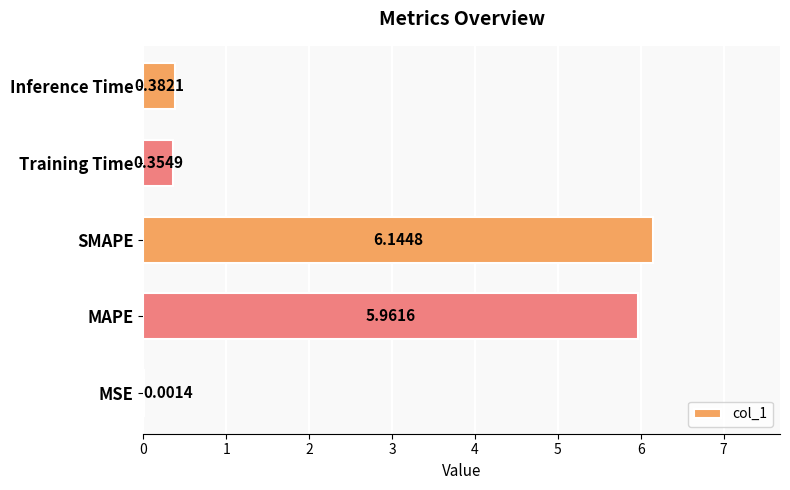

Where is the data nearest to the value 3?

Inference Time